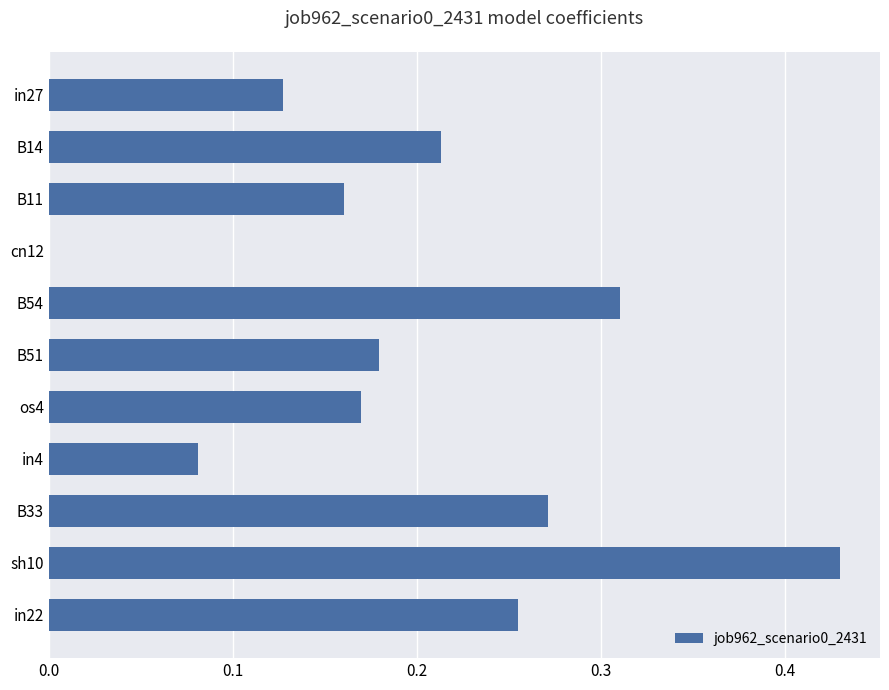

What is the change in value from B14 to B33?

+0.1